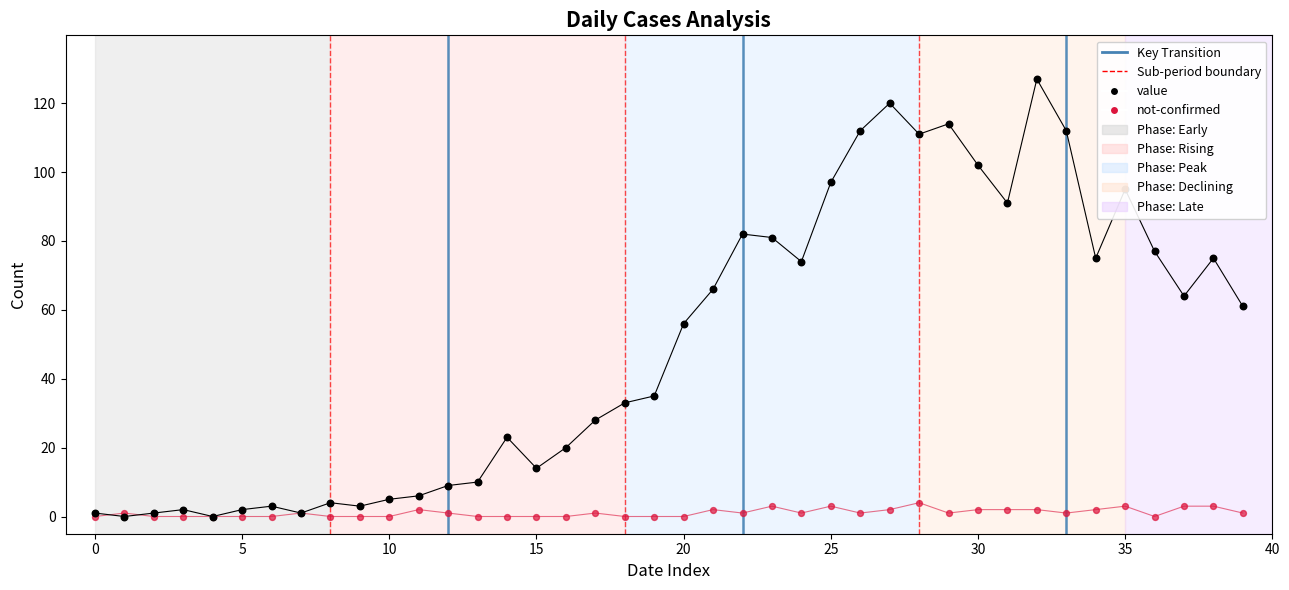

Which series has the widest spread of Y values?

value